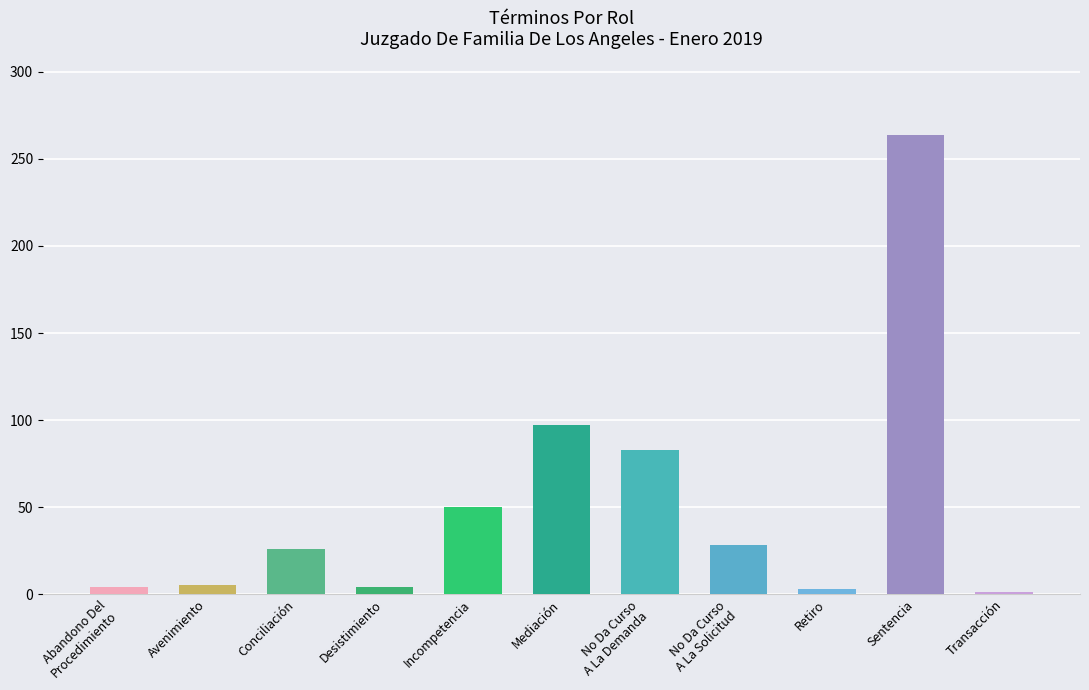

Read the value at No Da Curso
A La Demanda, to the nearest 5.

85